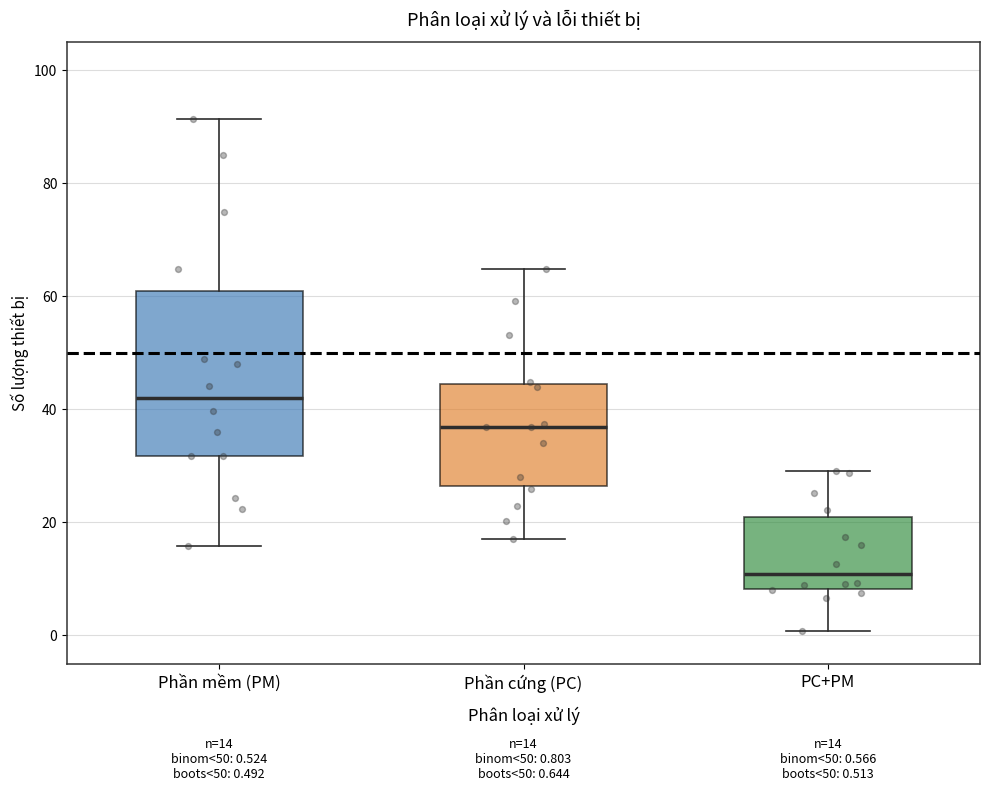

Which box has the lowest median line?

PC+PM